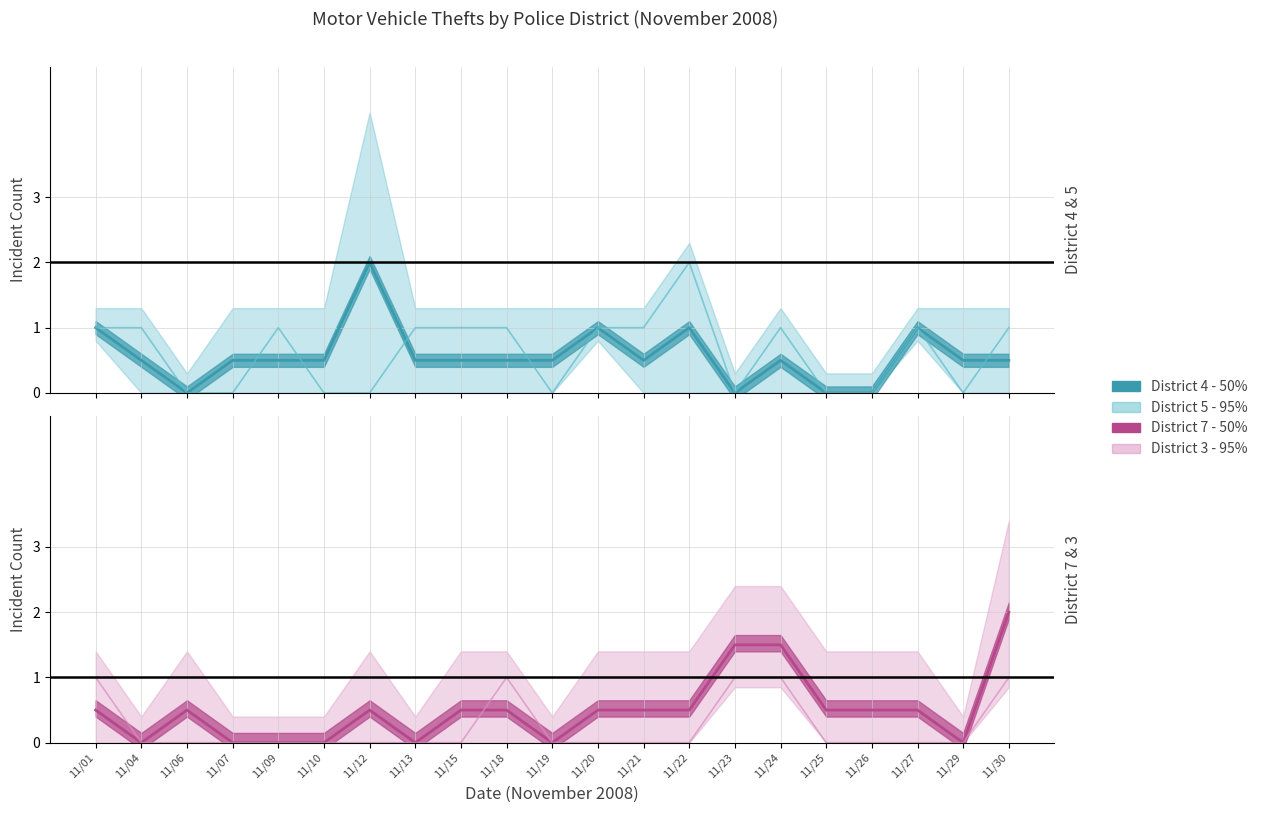

Does the chart have visible grid lines?

Yes